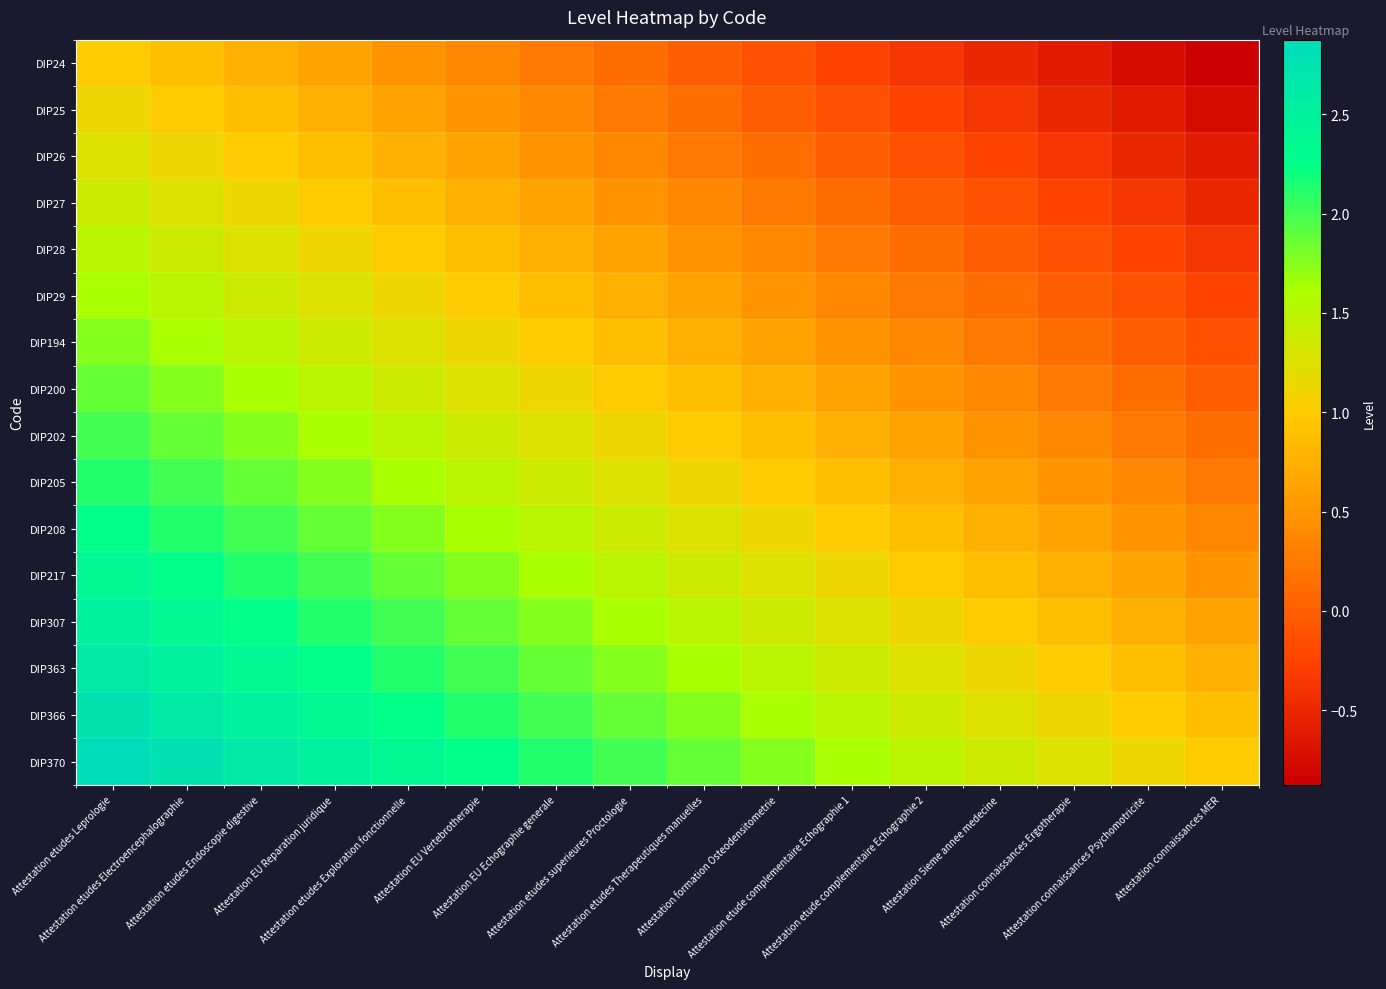

What is the difference between the highest and lowest values at Attestation 5ieme annee medecine?

1.9